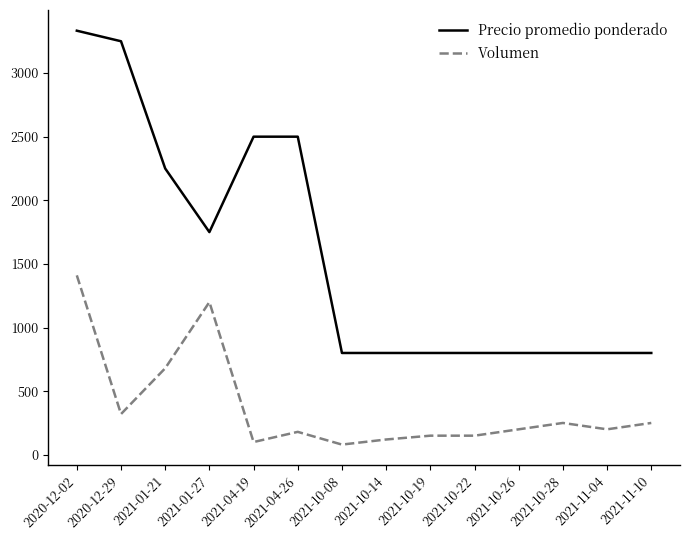

What is the difference between the highest and lowest values at 2021-10-22?

650